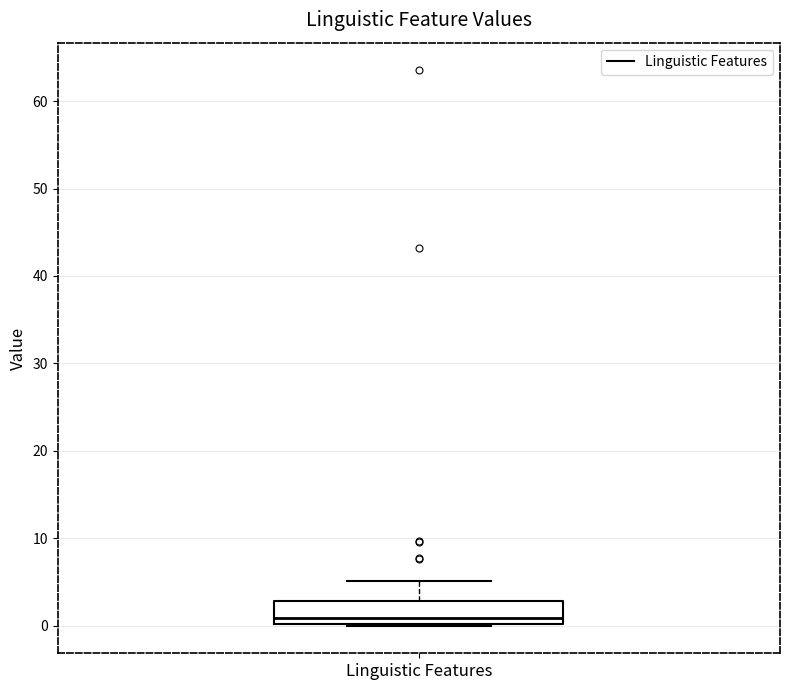

Read this box plot against the y-axis: the position of the median line, the range covered by the box, and the ends of both whiskers. The values are not printed on the chart, so give them approximately, as read against the axis.

median 1, box 0 to 3, whiskers 0 to 5